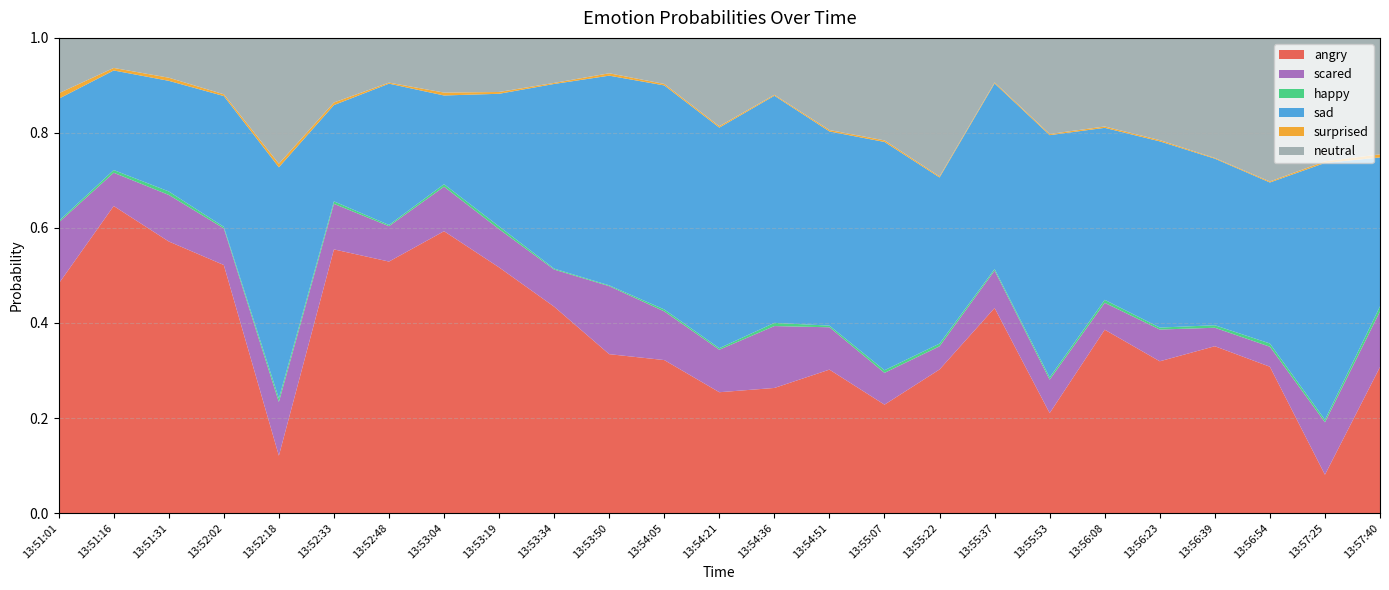

Reading left to right, extract all data points from this chart.

angry: 13:51:01=0.5	13:51:16=0.6	13:51:31=0.6	13:52:02=0.5	13:52:18=0.1	13:52:33=0.6	13:52:48=0.5	13:53:04=0.6	13:53:19=0.5	13:53:34=0.4	13:53:50=0.3	13:54:05=0.3	13:54:21=0.3	13:54:36=0.3	13:54:51=0.3	13:55:07=0.2	13:55:22=0.3	13:55:37=0.4	13:55:53=0.2	13:56:08=0.4	13:56:23=0.3	13:56:39=0.4	13:56:54=0.3	13:57:25=0.1	13:57:40=0.3
scared: 13:51:01=0.1	13:51:16=0.1	13:51:31=0.1	13:52:02=0.1	13:52:18=0.1	13:52:33=0.1	13:52:48=0.1	13:53:04=0.1	13:53:19=0.1	13:53:34=0.1	13:53:50=0.1	13:54:05=0.1	13:54:21=0.1	13:54:36=0.1	13:54:51=0.1	13:55:07=0.1	13:55:22=0.0	13:55:37=0.1	13:55:53=0.1	13:56:08=0.1	13:56:23=0.1	13:56:39=0.0	13:56:54=0.0	13:57:25=0.1	13:57:40=0.1
happy: 13:51:01=0.0	13:51:16=0.0	13:51:31=0.0	13:52:02=0.0	13:52:18=0.0	13:52:33=0.0	13:52:48=0.0	13:53:04=0.0	13:53:19=0.0	13:53:34=0.0	13:53:50=0.0	13:54:05=0.0	13:54:21=0.0	13:54:36=0.0	13:54:51=0.0	13:55:07=0.0	13:55:22=0.0	13:55:37=0.0	13:55:53=0.0	13:56:08=0.0	13:56:23=0.0	13:56:39=0.0	13:56:54=0.0	13:57:25=0.0	13:57:40=0.0
sad: 13:51:01=0.3	13:51:16=0.2	13:51:31=0.2	13:52:02=0.3	13:52:18=0.5	13:52:33=0.2	13:52:48=0.3	13:53:04=0.2	13:53:19=0.3	13:53:34=0.4	13:53:50=0.4	13:54:05=0.5	13:54:21=0.5	13:54:36=0.5	13:54:51=0.4	13:55:07=0.5	13:55:22=0.3	13:55:37=0.4	13:55:53=0.5	13:56:08=0.4	13:56:23=0.4	13:56:39=0.4	13:56:54=0.3	13:57:25=0.5	13:57:40=0.3
surprised: 13:51:01=0.0	13:51:16=0.0	13:51:31=0.0	13:52:02=0.0	13:52:18=0.0	13:52:33=0.0	13:52:48=0.0	13:53:04=0.0	13:53:19=0.0	13:53:34=0.0	13:53:50=0.0	13:54:05=0.0	13:54:21=0.0	13:54:36=0.0	13:54:51=0.0	13:55:07=0.0	13:55:22=0.0	13:55:37=0.0	13:55:53=0.0	13:56:08=0.0	13:56:23=0.0	13:56:39=0.0	13:56:54=0.0	13:57:25=0.0	13:57:40=0.0
neutral: 13:51:01=0.1	13:51:16=0.1	13:51:31=0.1	13:52:02=0.1	13:52:18=0.3	13:52:33=0.1	13:52:48=0.1	13:53:04=0.1	13:53:19=0.1	13:53:34=0.1	13:53:50=0.1	13:54:05=0.1	13:54:21=0.2	13:54:36=0.1	13:54:51=0.2	13:55:07=0.2	13:55:22=0.3	13:55:37=0.1	13:55:53=0.2	13:56:08=0.2	13:56:23=0.2	13:56:39=0.3	13:56:54=0.3	13:57:25=0.3	13:57:40=0.2